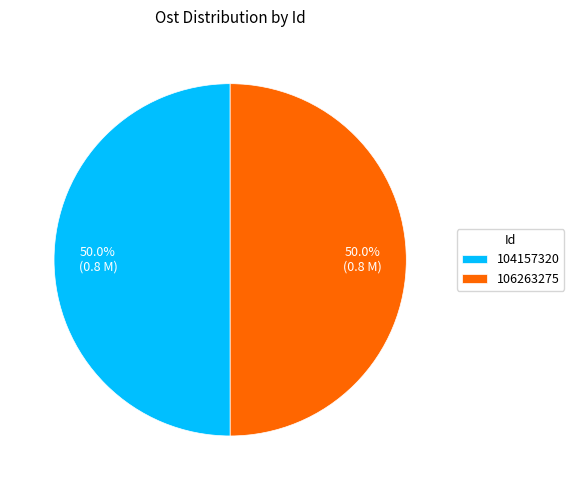

What is the ratio of the value at 106263275 to the value at 104157320?

1.0